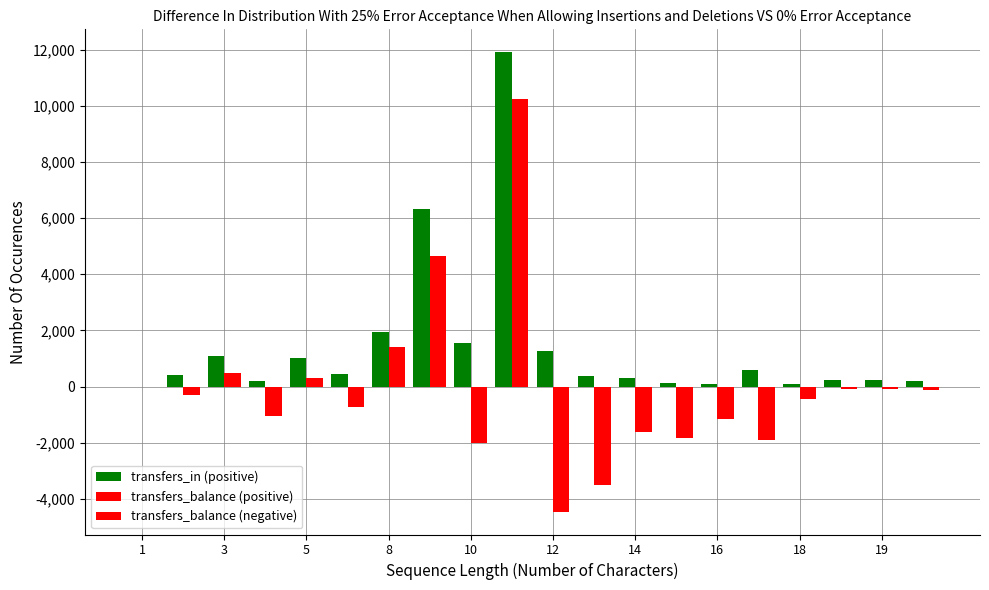

Are the bars grouped side by side (vs. stacked)?

Yes